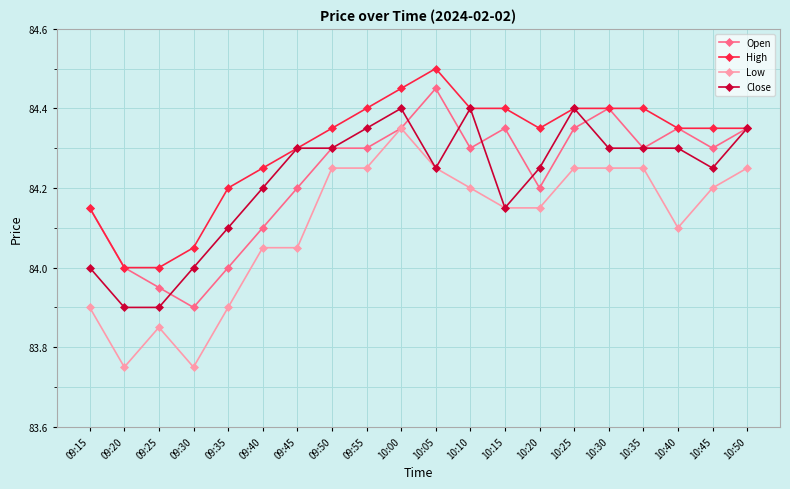

Which category has the highest value in the High series?

10:05